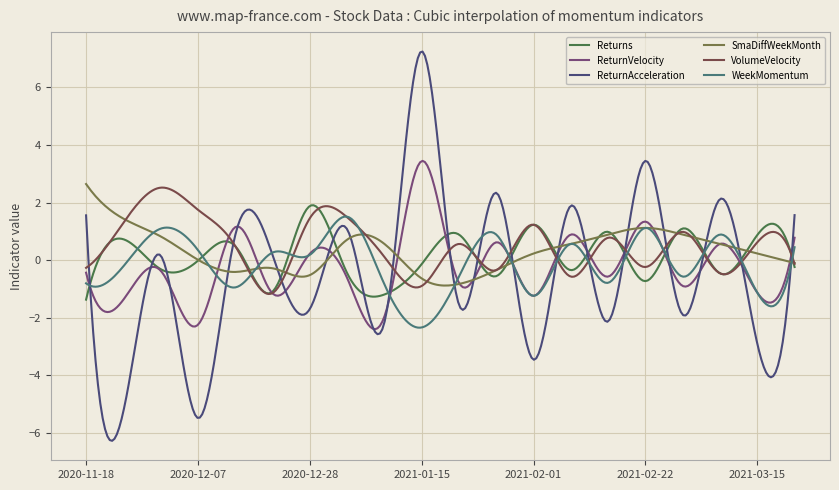

What are all the series names shown in the legend?

Returns, ReturnVelocity, ReturnAcceleration, SmaDiffWeekMonth, VolumeVelocity, WeekMomentum